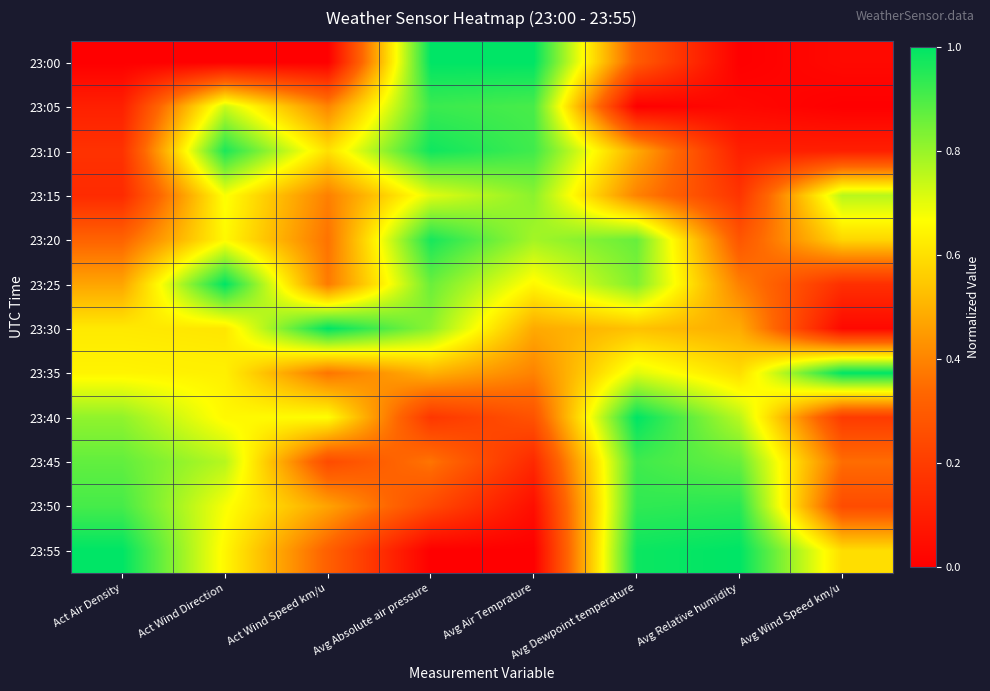

At which category does the chart reach its minimum across all series?

Act Air Density